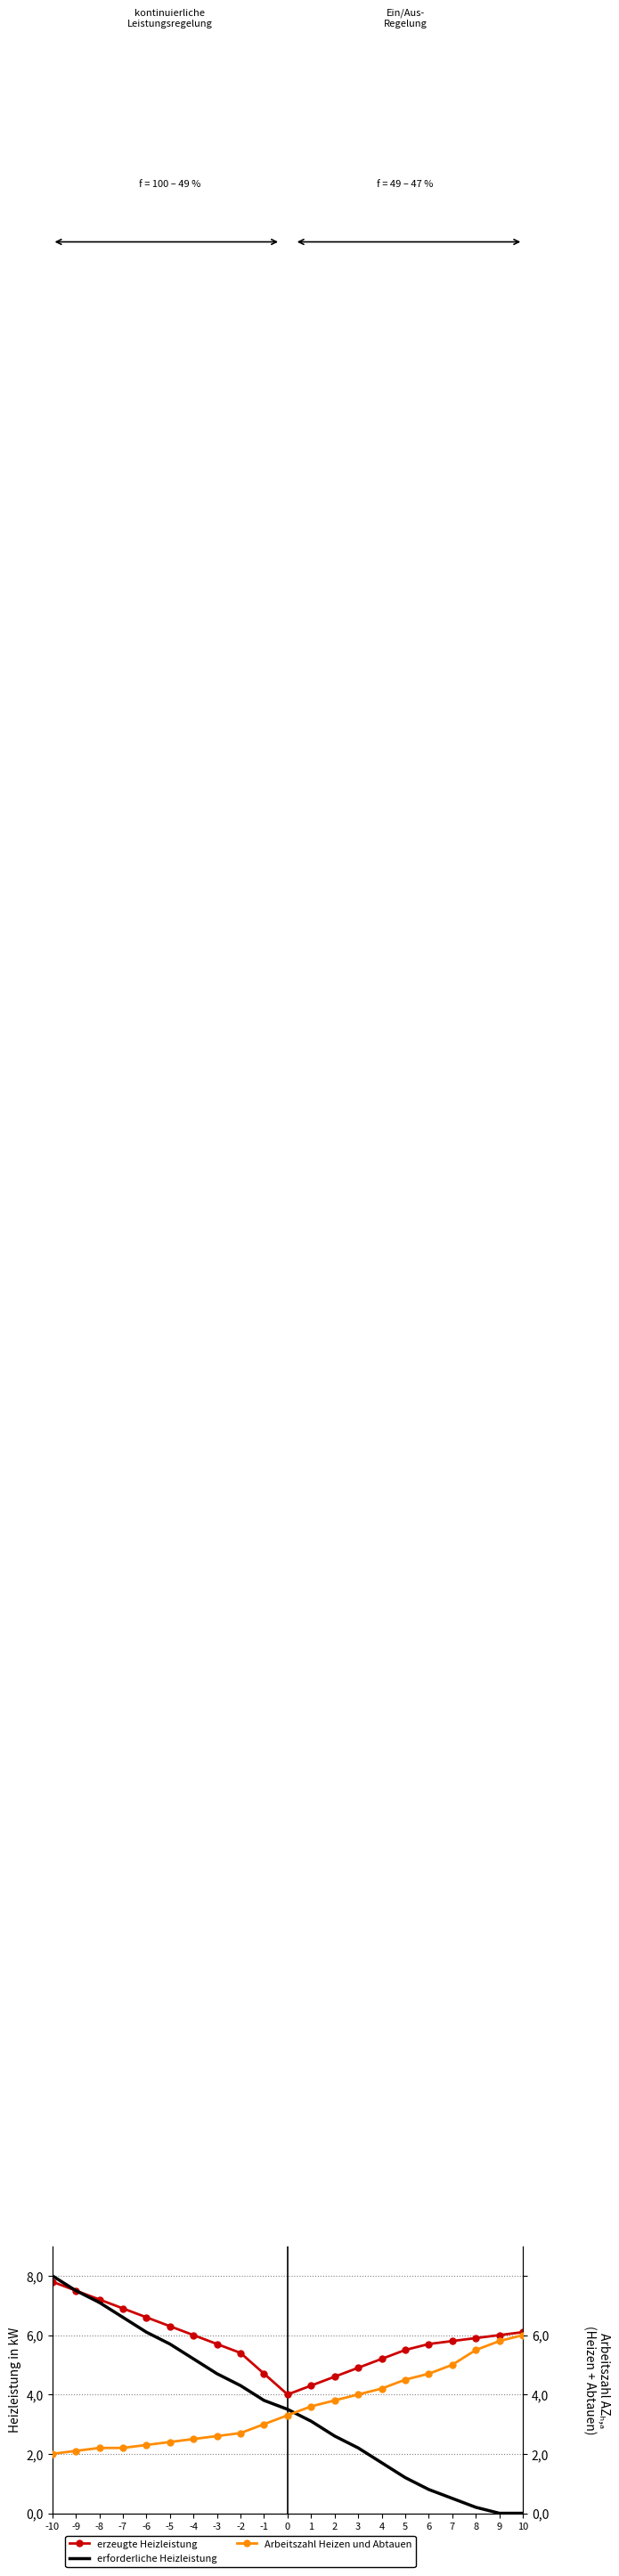

Reading right to left, transcribe all the data shown in this chart.

erzeugte Heizleistung: 10=6.1	9=6.0	8=5.9	7=5.8	6=5.7	5=5.5	4=5.2	3=4.9	2=4.6	1=4.3	0=4.0	-1=4.7	-2=5.4	-3=5.7	-4=6.0	-5=6.3	-6=6.6	-7=6.9	-8=7.2	-9=7.5	-10=7.8
erforderliche Heizleistung: 10=0.0	9=0.0	8=0.2	7=0.5	6=0.8	5=1.2	4=1.7	3=2.2	2=2.6	1=3.1	0=3.5	-1=3.8	-2=4.3	-3=4.7	-4=5.2	-5=5.7	-6=6.1	-7=6.6	-8=7.1	-9=7.5	-10=8.0
Arbeitszahl Heizen und Abtauen: 10=6.0	9=5.8	8=5.5	7=5.0	6=4.7	5=4.5	4=4.2	3=4.0	2=3.8	1=3.6	0=3.3	-1=3.0	-2=2.7	-3=2.6	-4=2.5	-5=2.4	-6=2.3	-7=2.2	-8=2.2	-9=2.1	-10=2.0